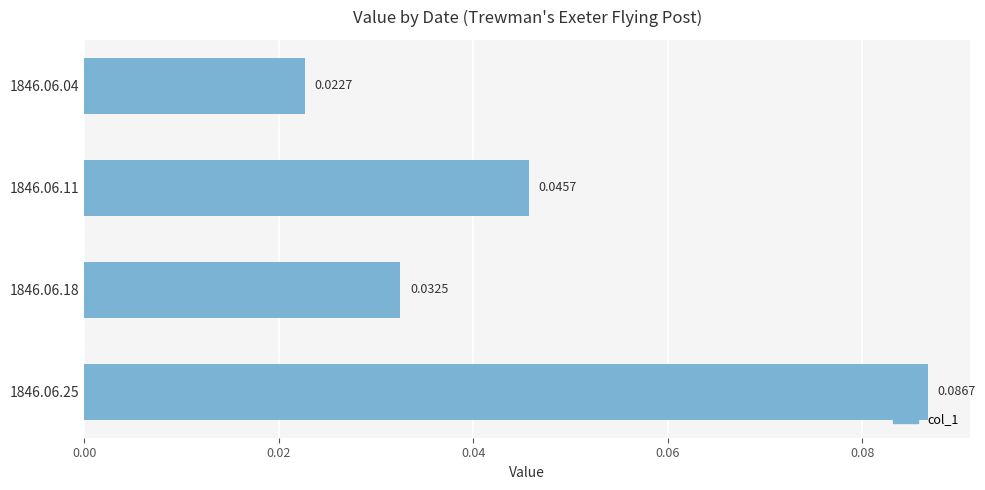

What is the change in value from 1846.06.04 to 1846.06.25?

+0.1